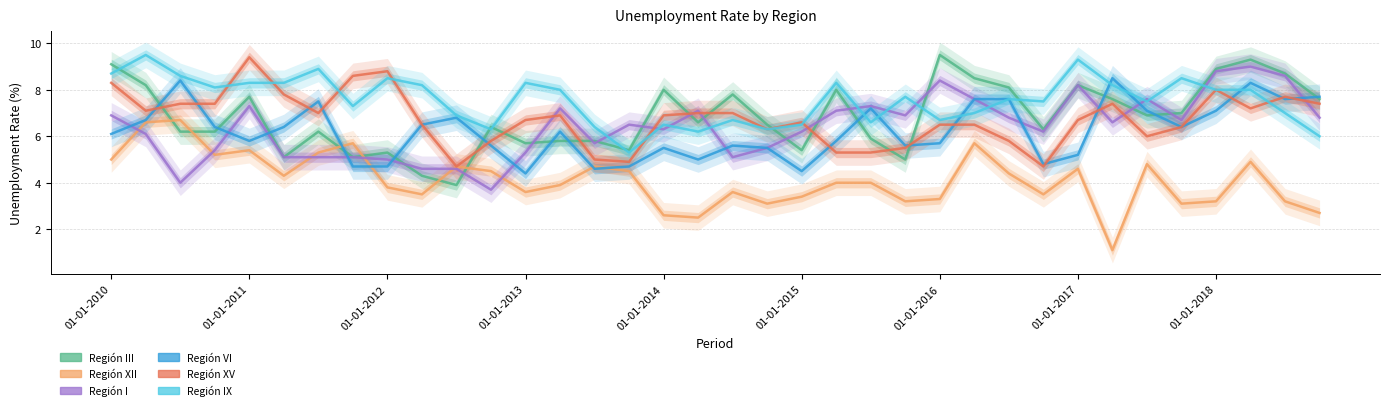

What are all the series names shown in the legend?

Región III, Región XII, Región I, Región VI, Región XV, Región IX